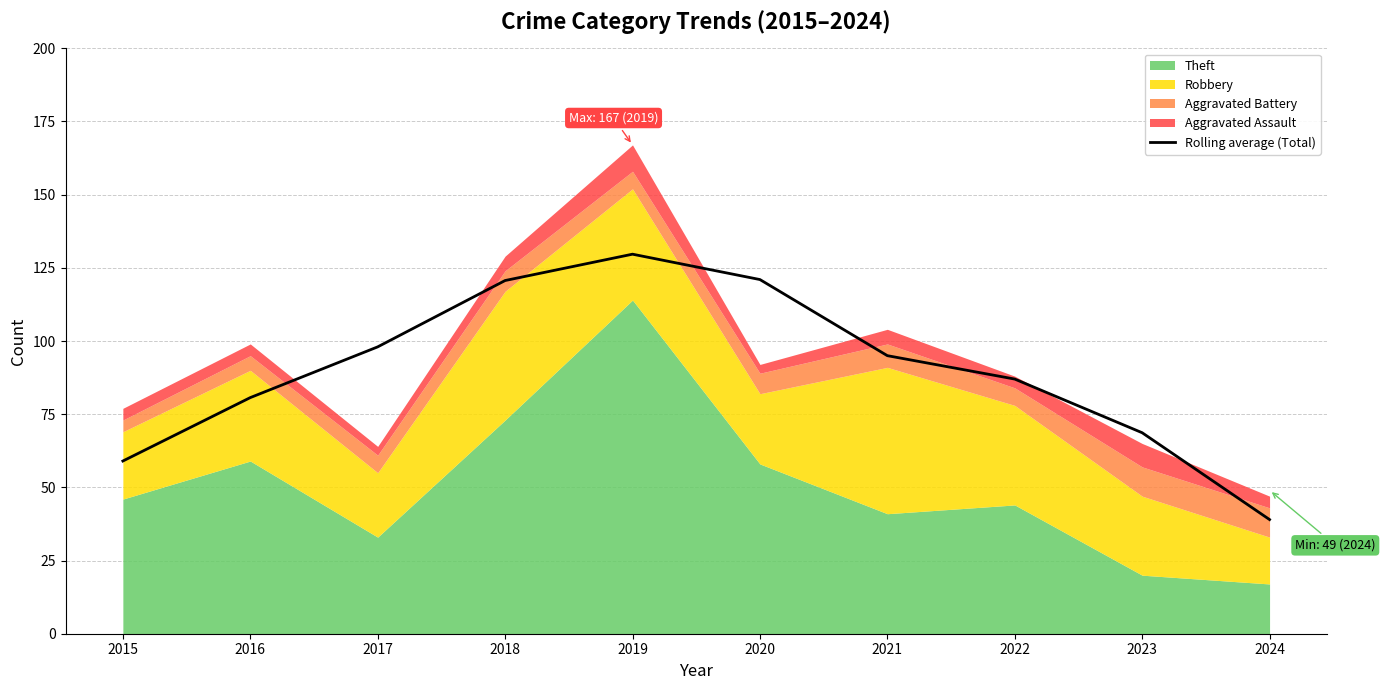

What is the change in value from 2022 to 2024?

-48.0